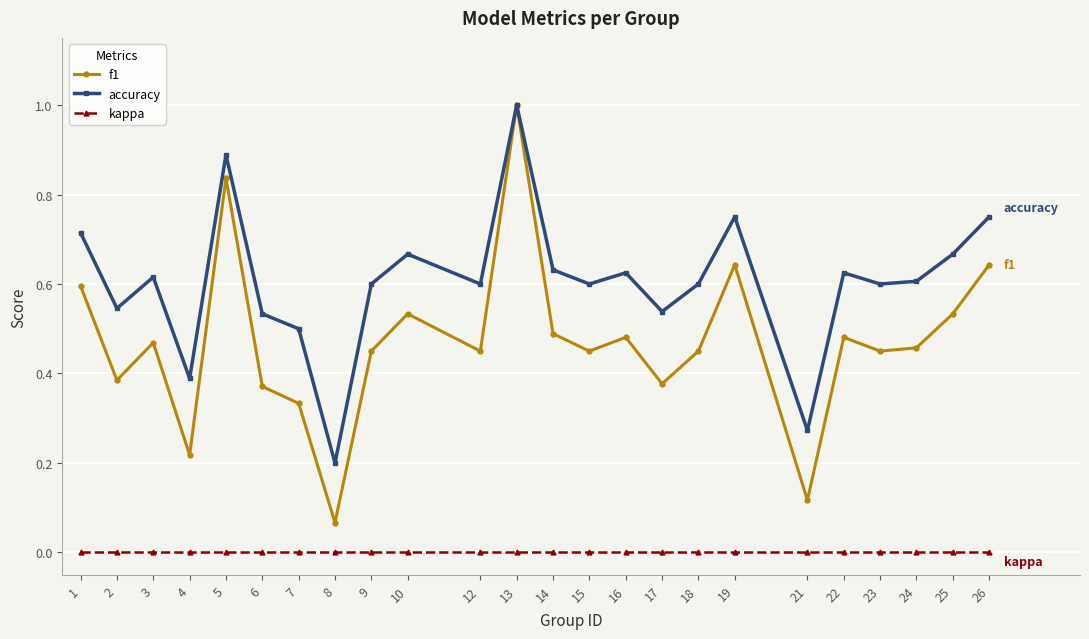

Does the chart have visible grid lines?

Yes